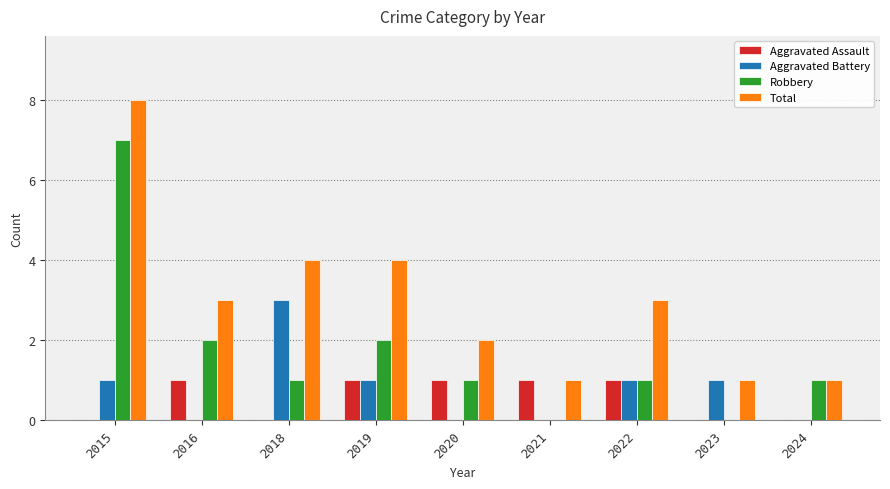

Are the bars horizontal?

No